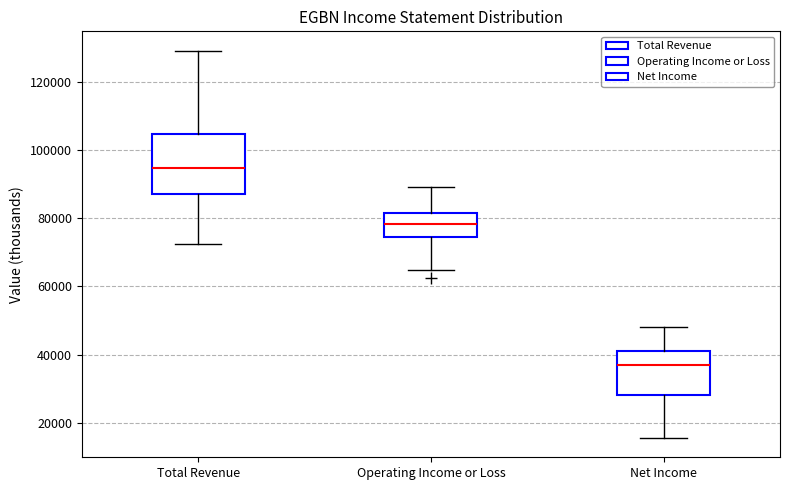

Which box has the highest median line?

Total Revenue